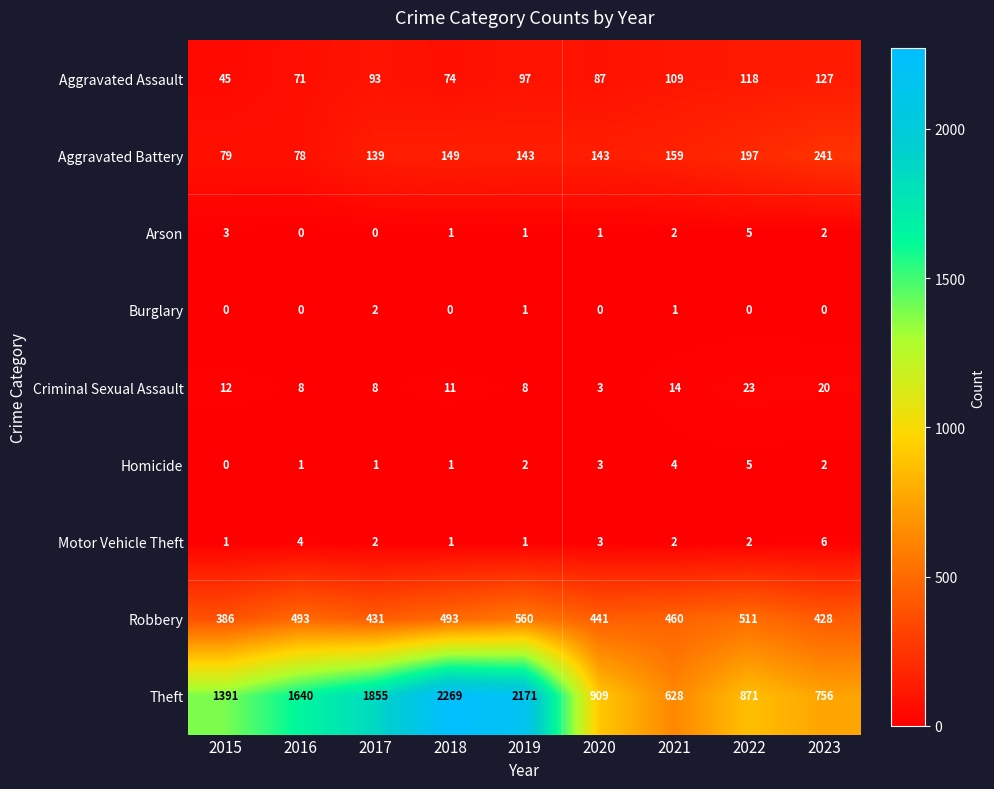

At which category is the sum across all series the highest?

2018